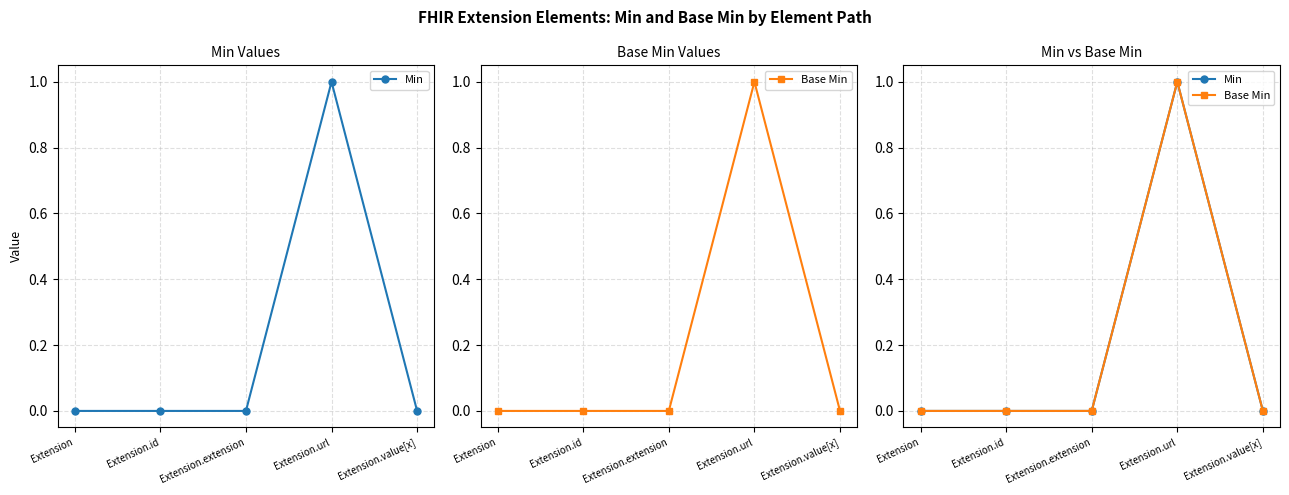

What are all the series names shown in the legend?

Min, Base Min